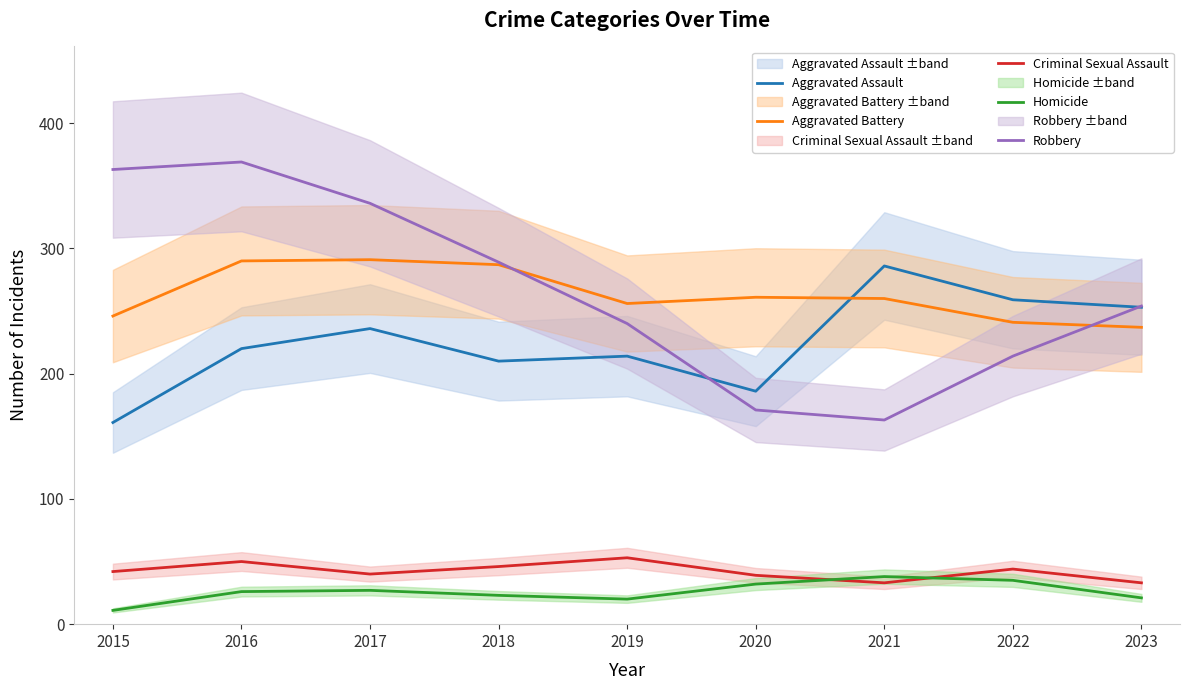

What is the difference between the maximum and minimum values in the Criminal Sexual Assault series?

20